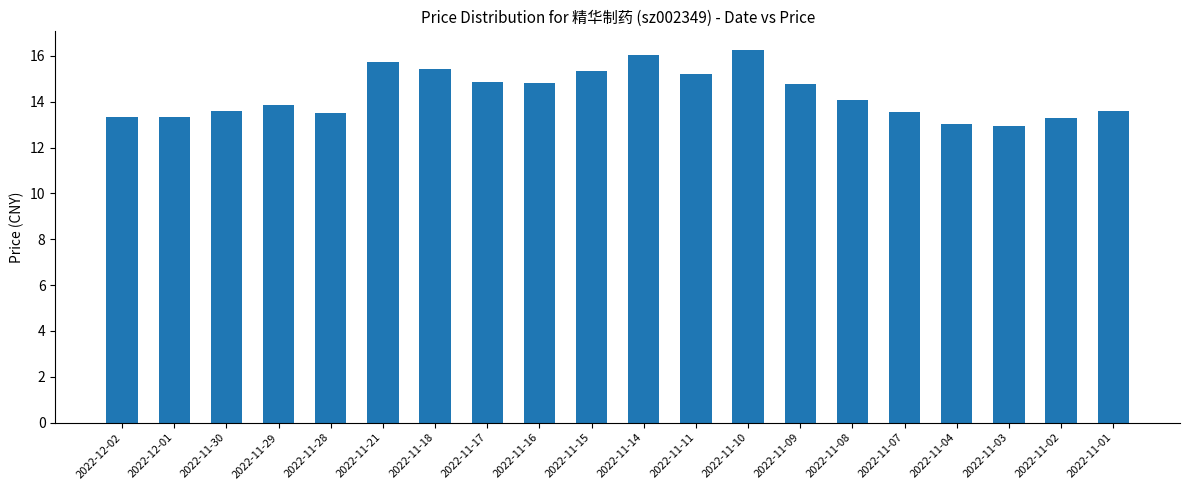

At which label does the data first exceed 14?

2022-11-21